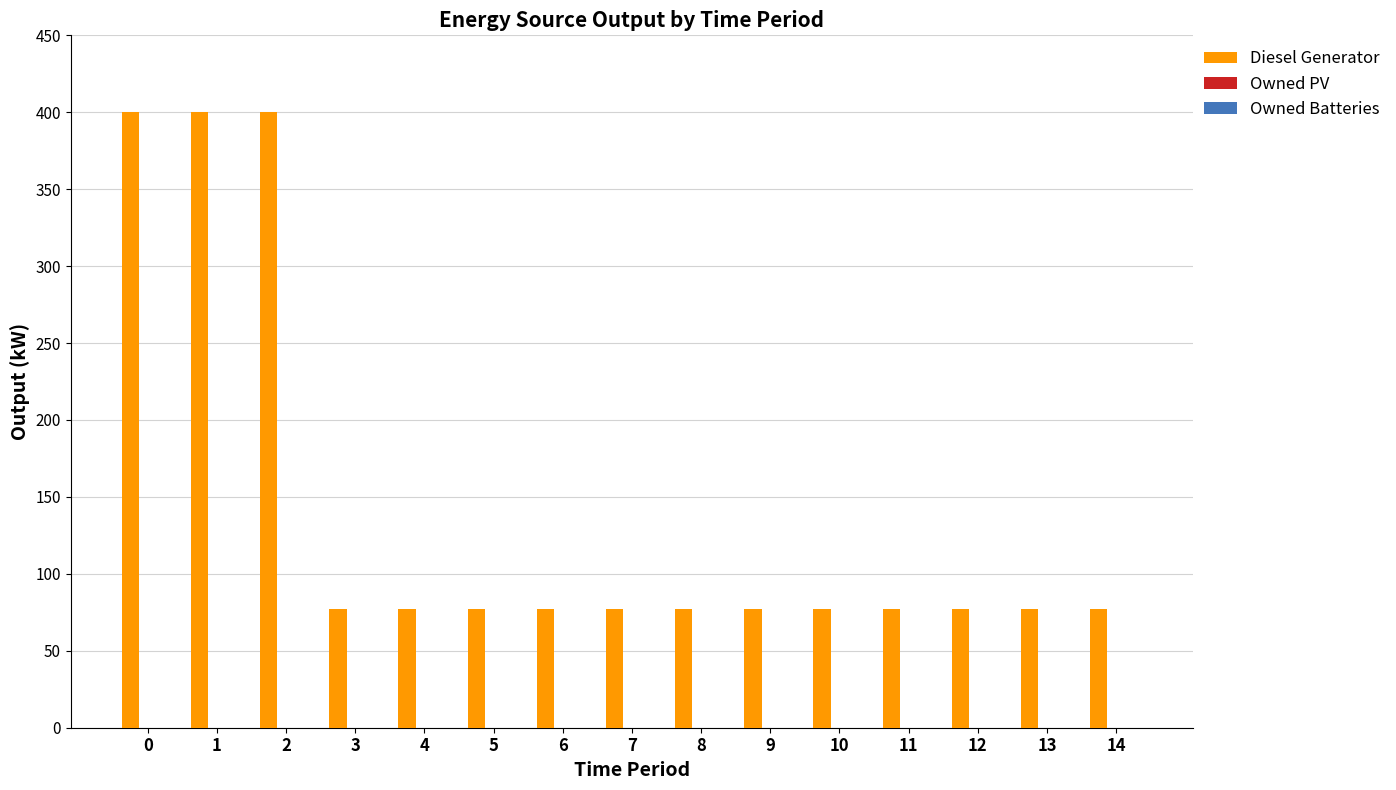

What is the ratio of the value at 10 to the value at 8?

1.0